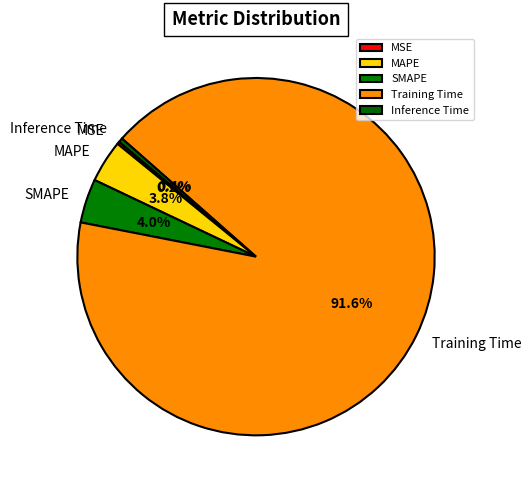

Is there a majority slice in this chart?

Yes